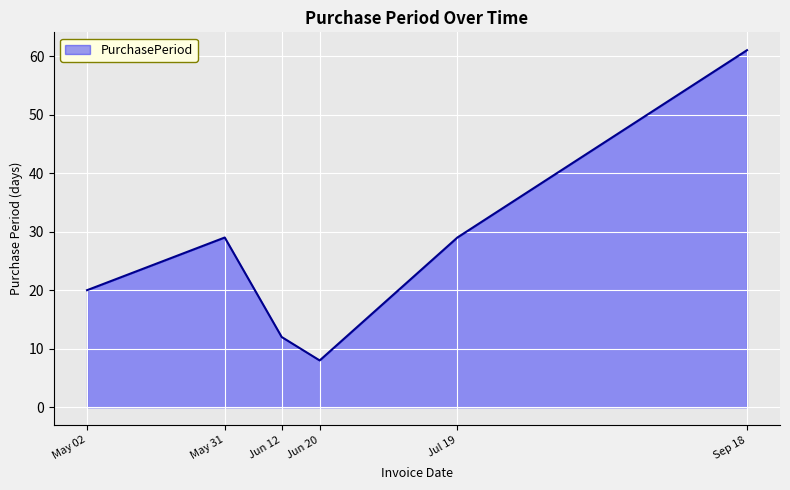

Which has a higher value, Jul 19 or Jun 12?

Jul 19